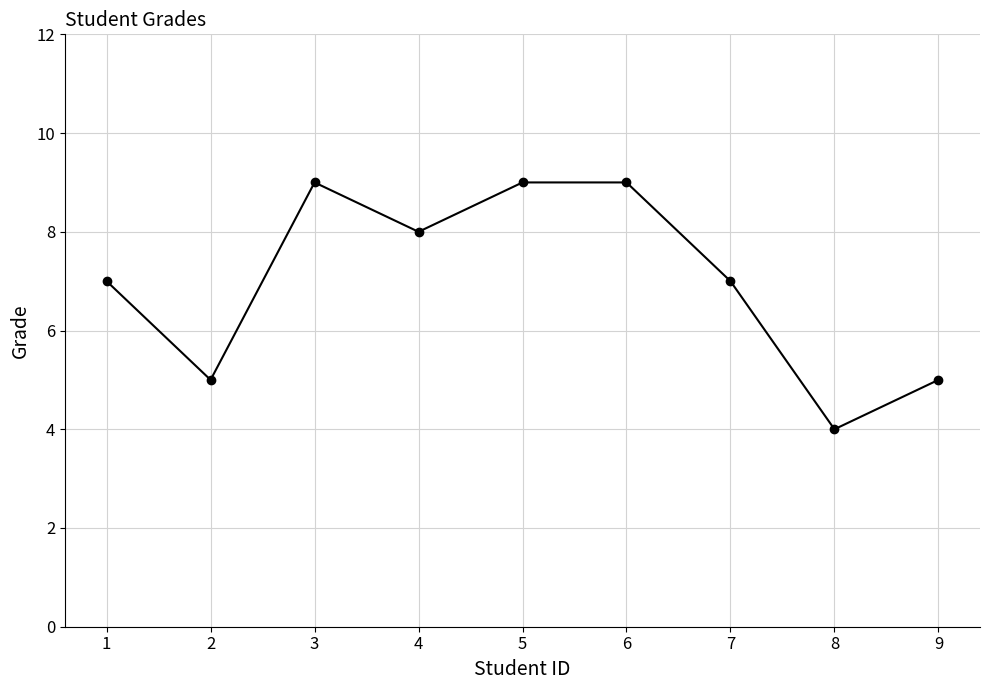

How many series are shown in this chart?

1